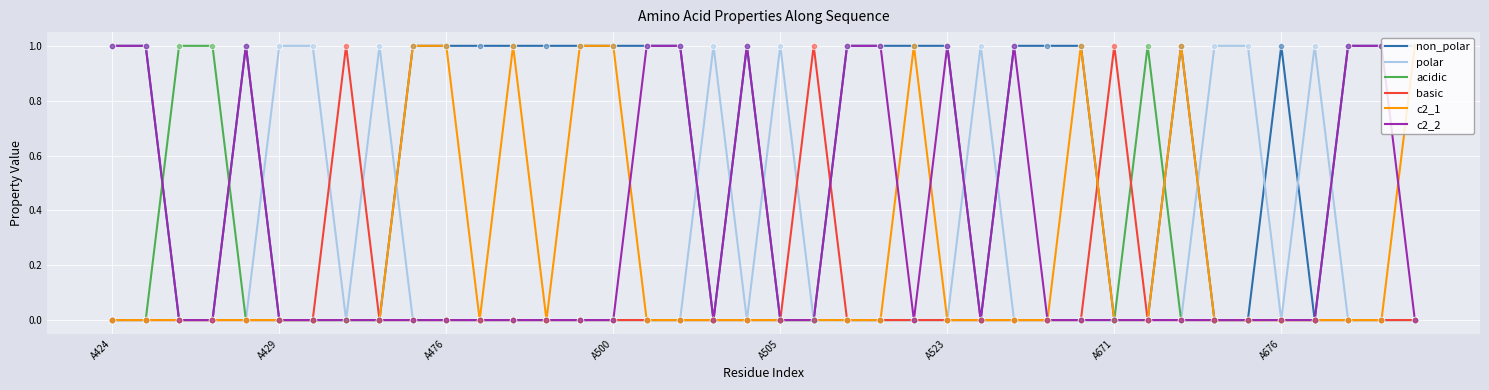

What are all the series names shown in the legend?

non_polar, polar, acidic, basic, c2_1, c2_2